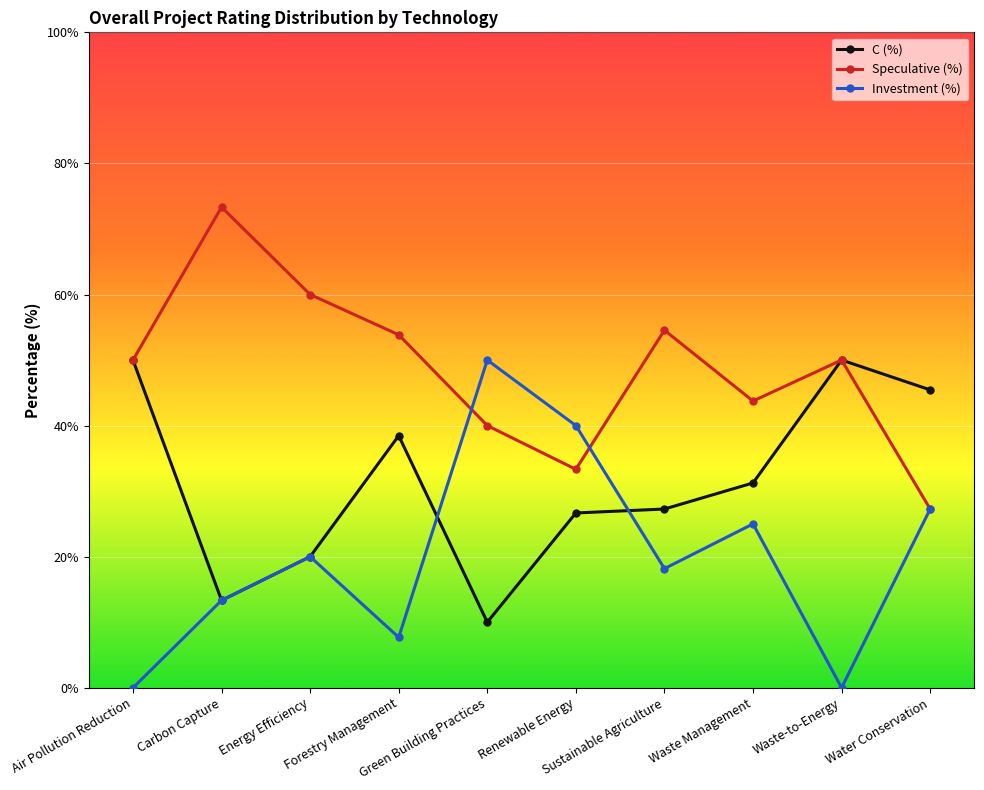

What position from the right is Sustainable Agriculture?

4